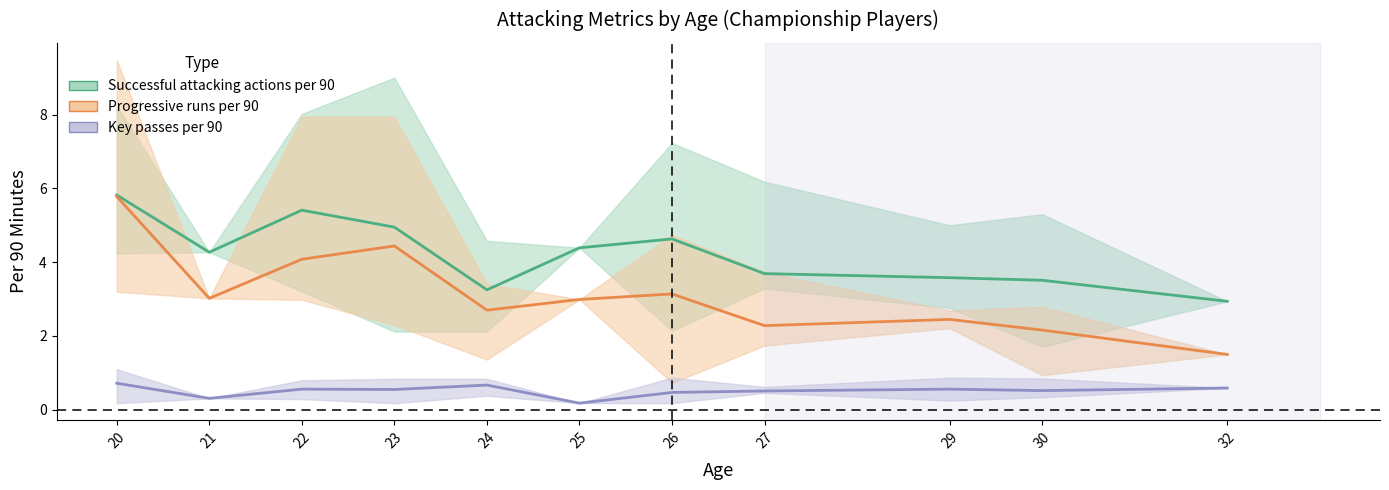

True or false: Progressive runs per 90 and Key passes per 90 cross at least once.

False